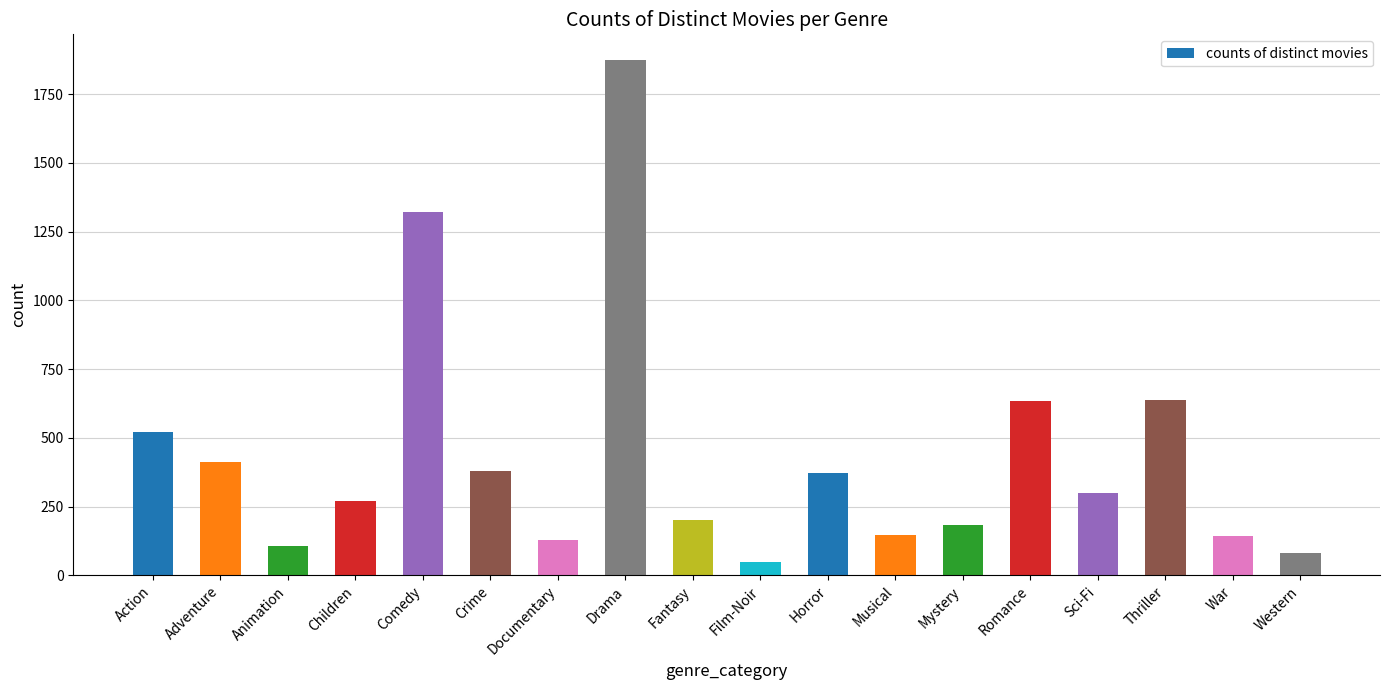

What is the value of the 7th bar from the left?

128